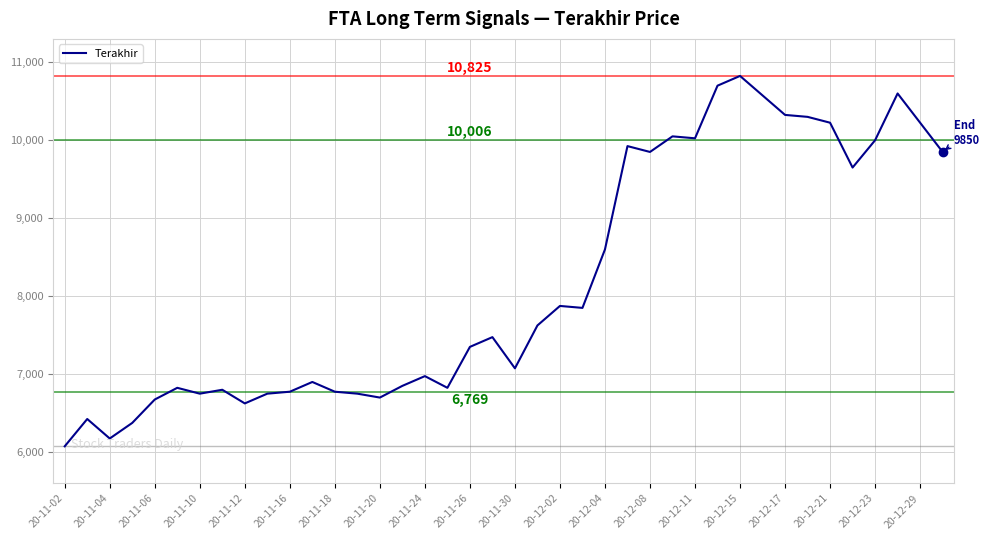

What is the difference between the maximum and minimum values?

4750